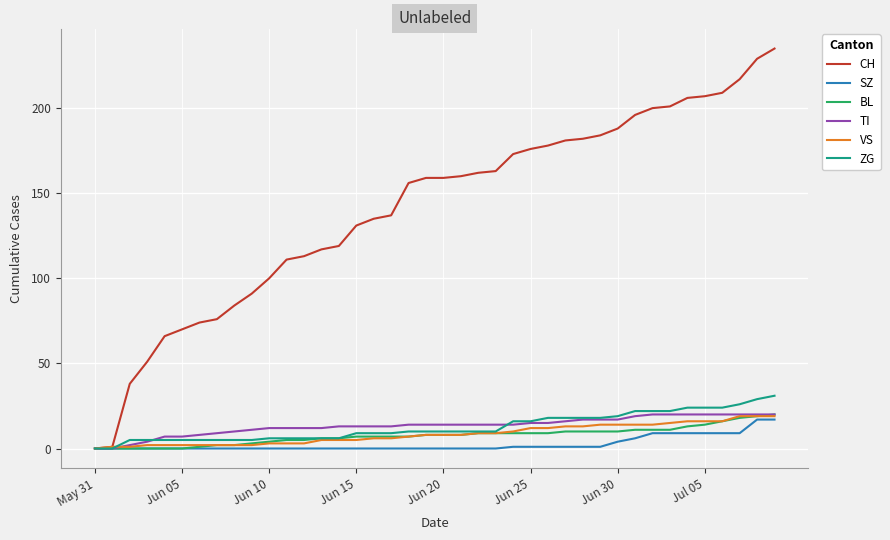

Which series has the largest range (max minus min)?

CH